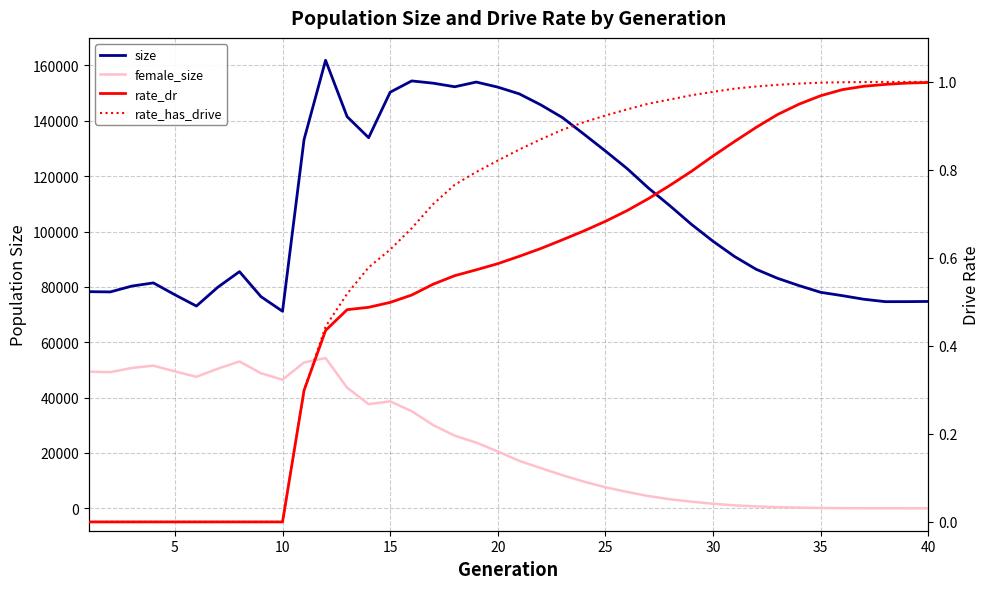

What is the total value across all series at 30?

130377.0